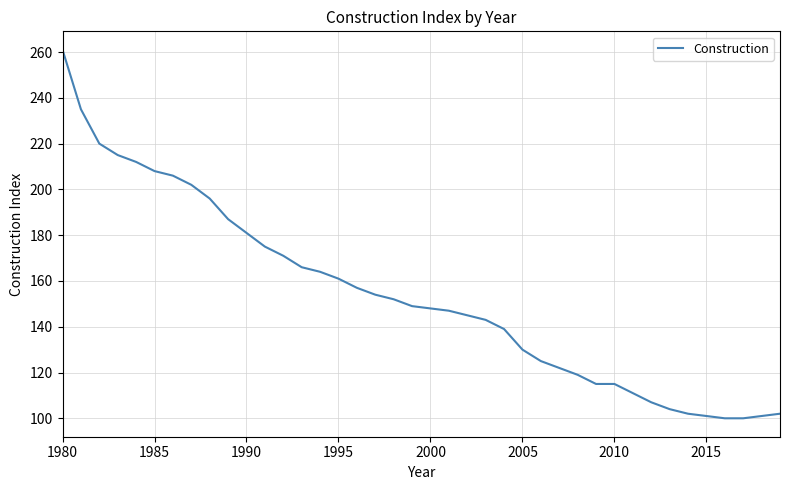

What is the difference between the maximum and minimum values?

161